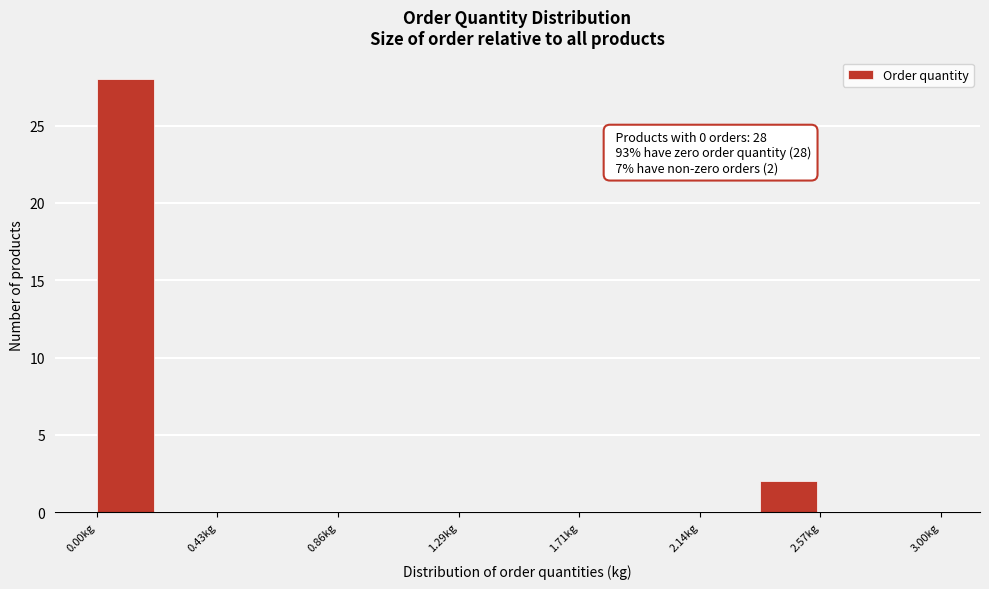

Over which range of the x-axis is the bar tallest?

0.00 to 0.20